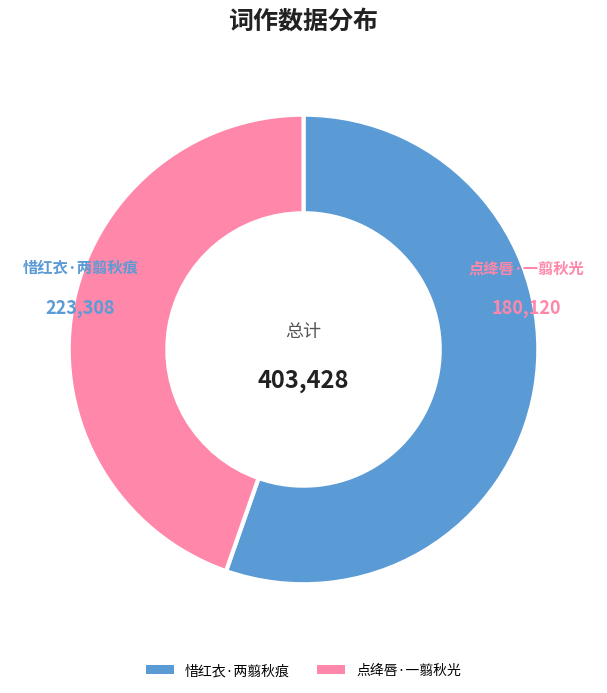

True or false: 点绛唇·一翦秋光 accounts for 59% of the total.

False